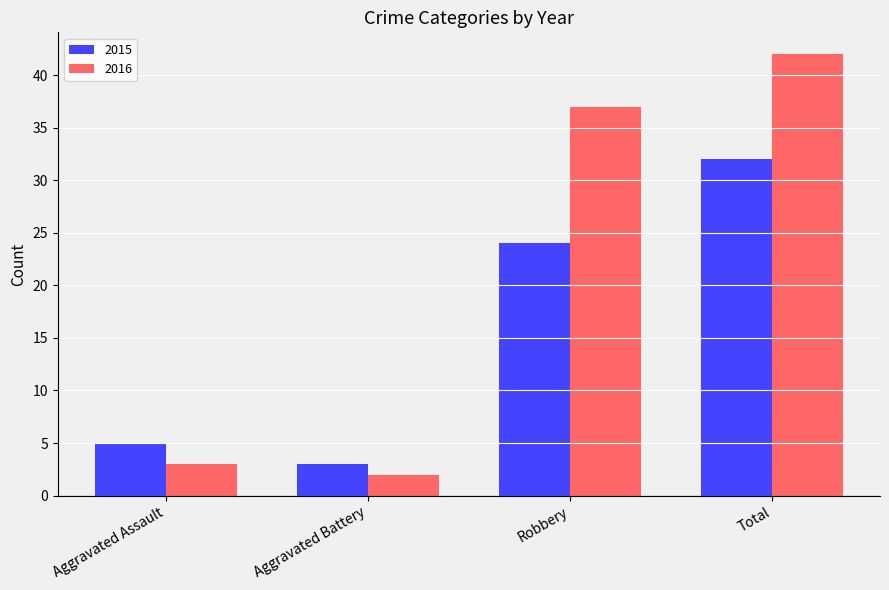

Reading right to left, list all the values displayed in this chart.

2015: 32	24	3	5
2016: 42	37	2	3